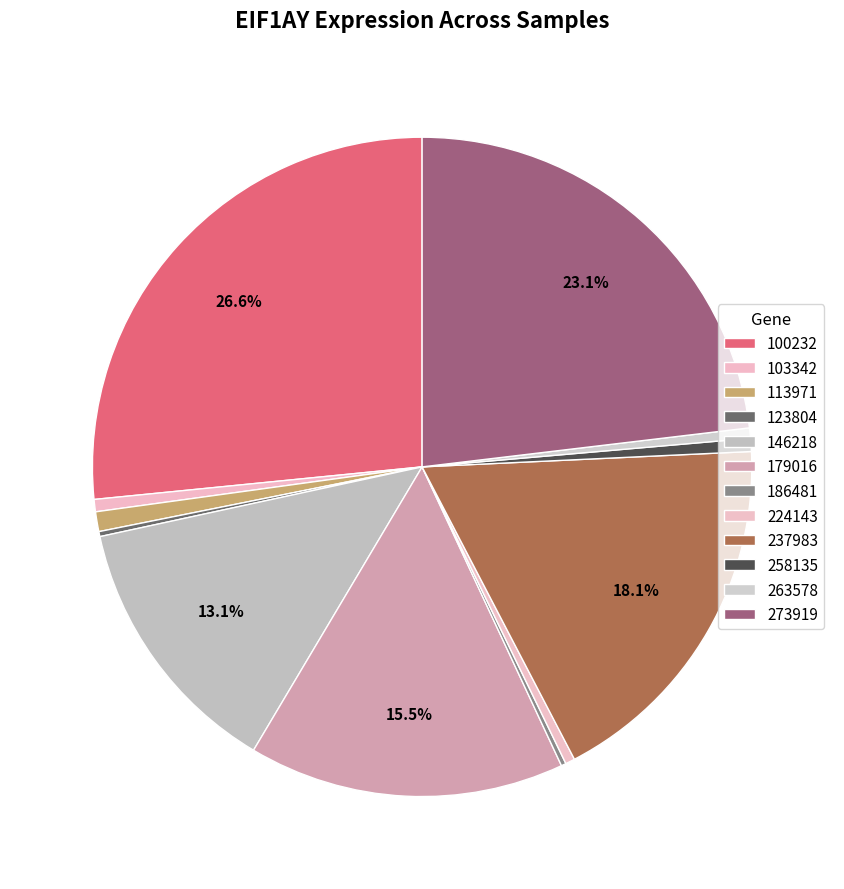

Is there any slice that represents more than half of the pie?

No